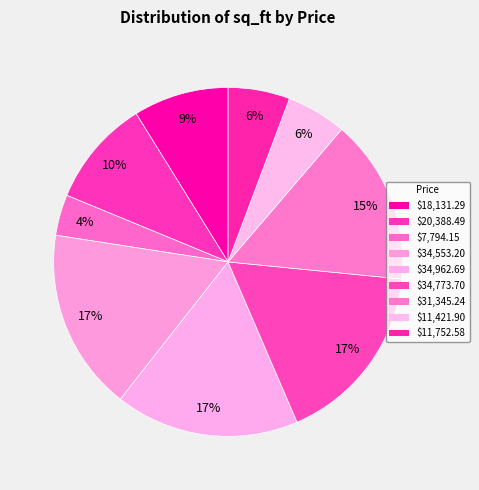

How many segments does this pie chart have?

9